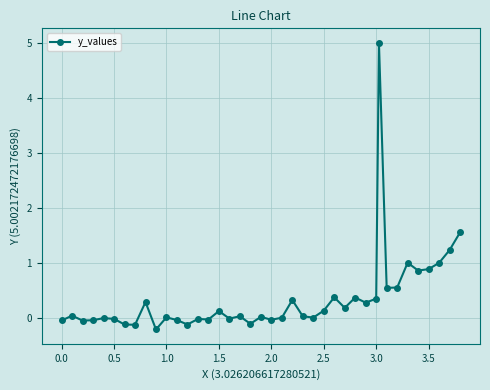

What is the sum of all values?

14.2